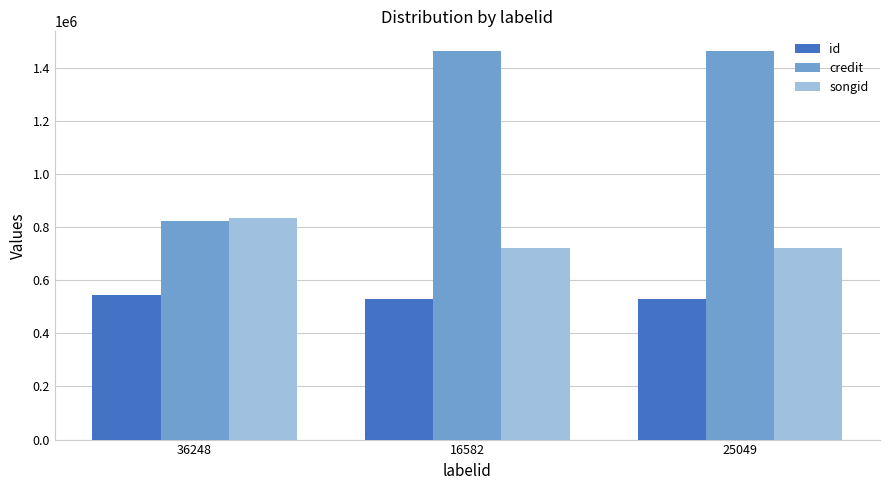

Which series changed the most between 36248 and 16582?

credit